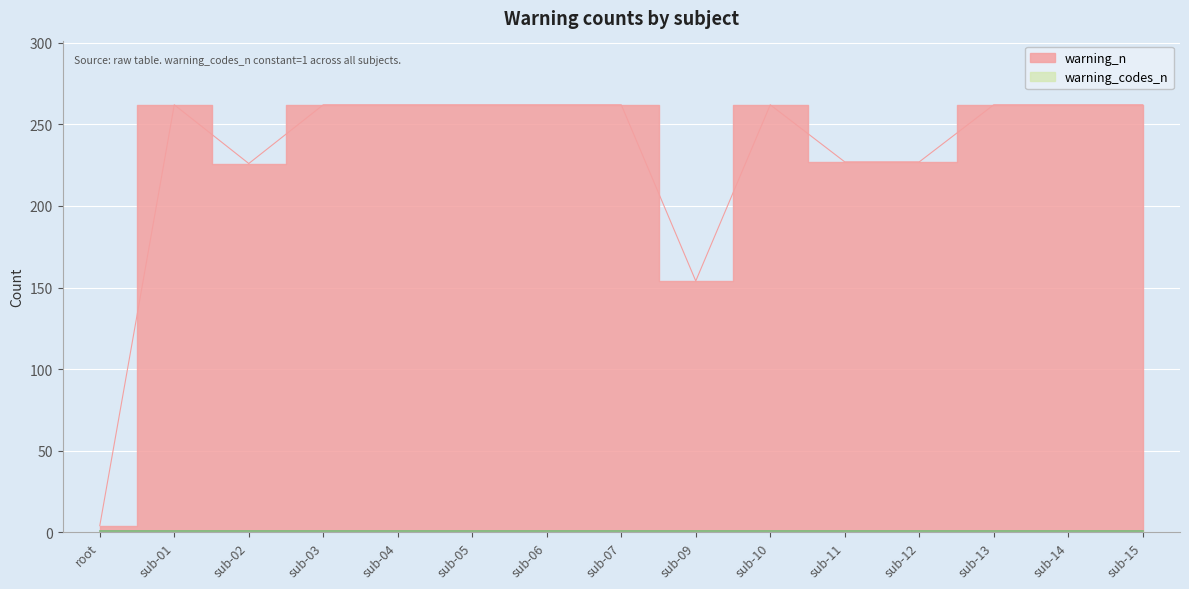

What is the difference between the maximum and minimum values?

258